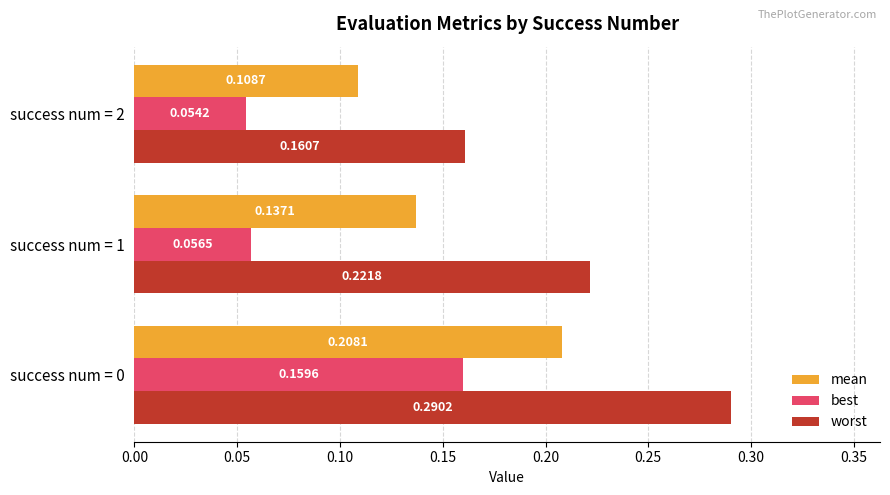

List the series in order of their overall mean, highest first.

worst, mean, best